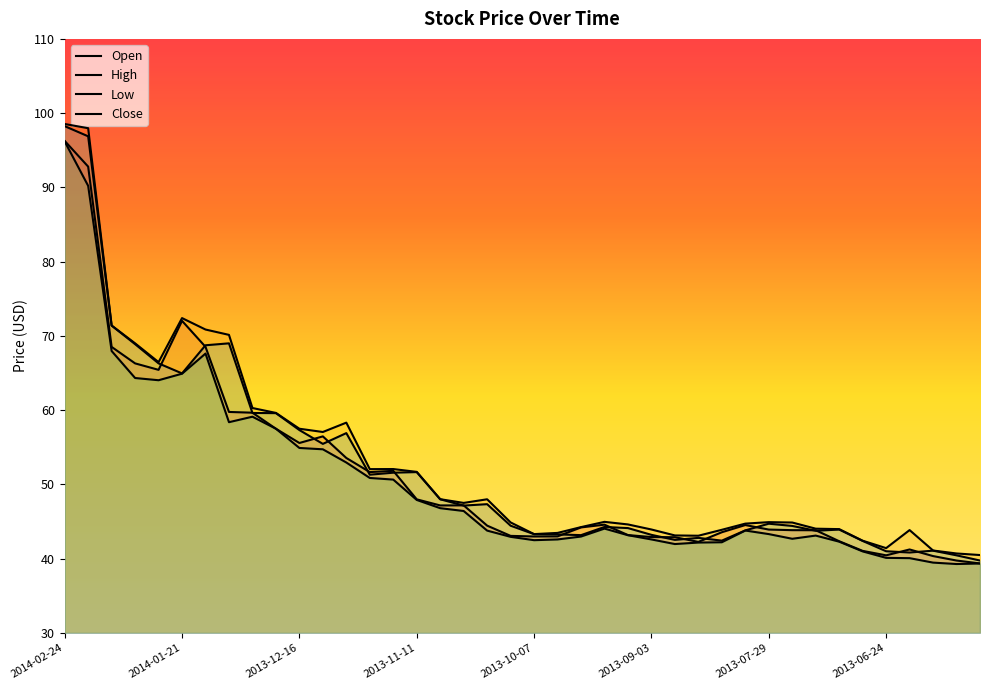

How many lines are shown in the chart?

4